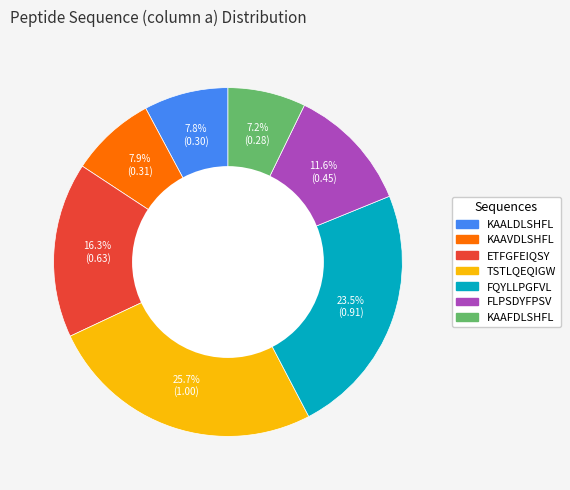

To the nearest percent, what is the average slice percentage?

14%